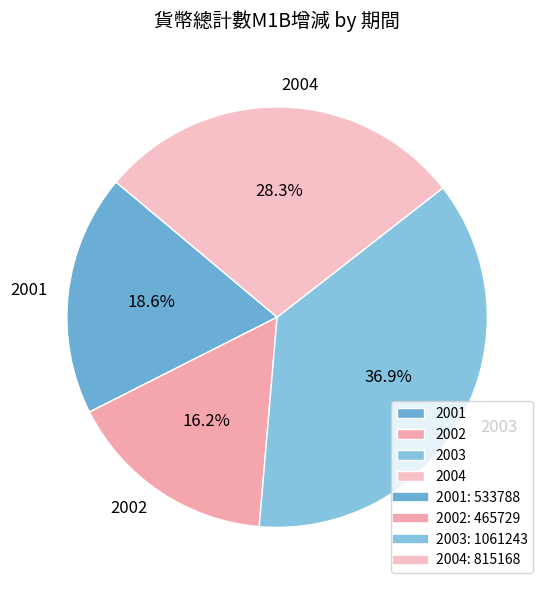

Do 2004 and 2003 together represent more than half of the pie?

Yes